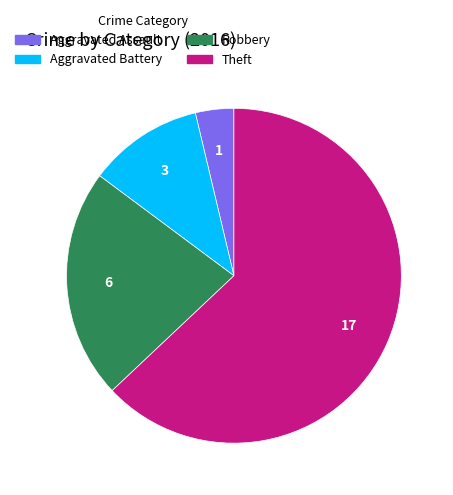

Between Theft and Aggravated Assault, which is larger?

Theft